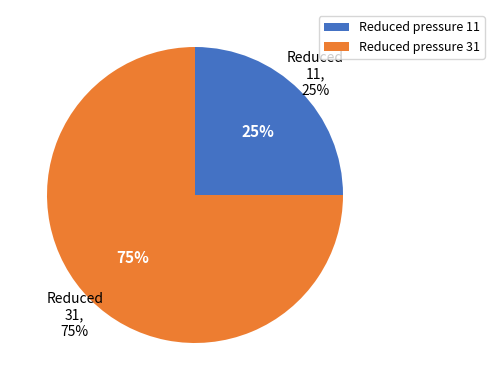

Which category has the smallest portion of the pie?

11